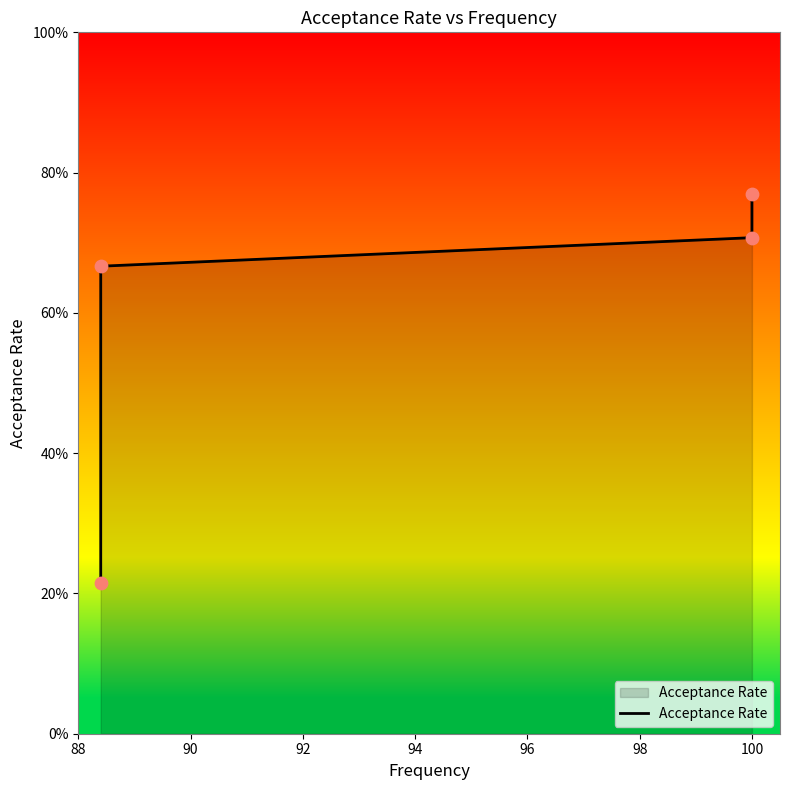

Between 88 and 94, which is larger?

94